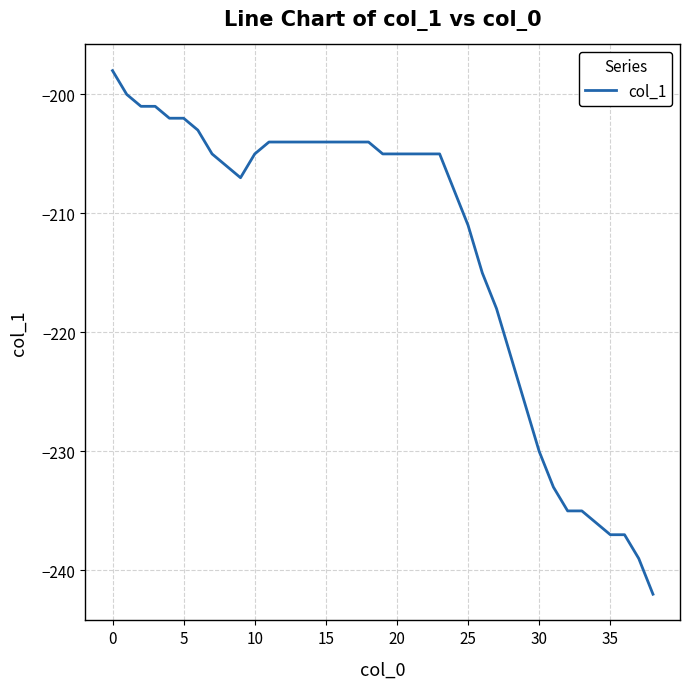

What is the difference between the maximum and second lowest values?

41